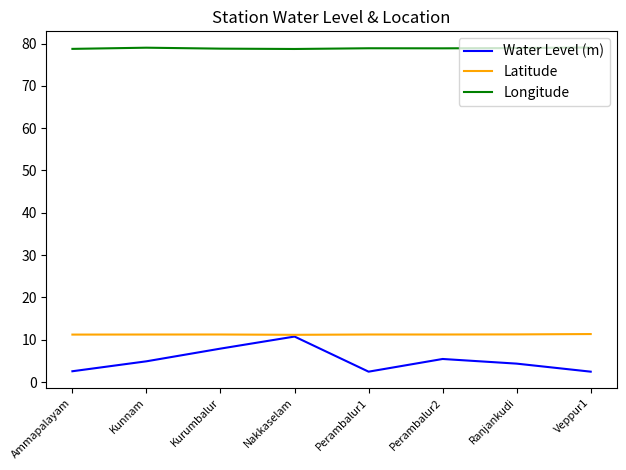

True or false: Longitude has a value of 126.5 at Kurumbalur.

False